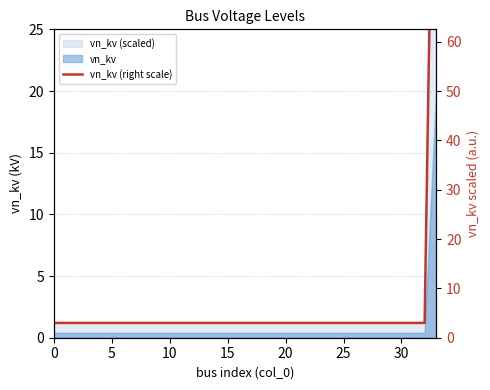

The chart shows a value of 1.2 at 29. True or false?

True